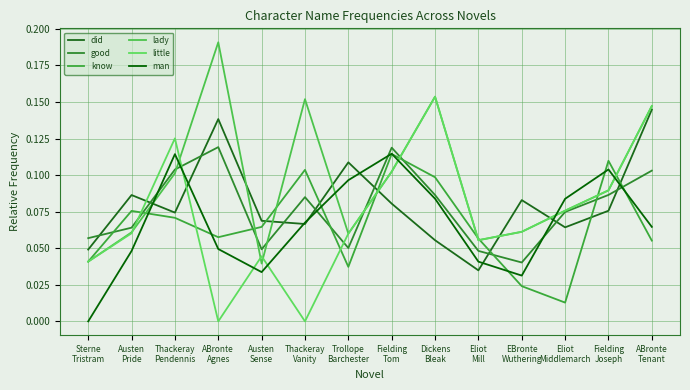

List the series in order of their peak value, highest first.

lady, little, did, good, man, know